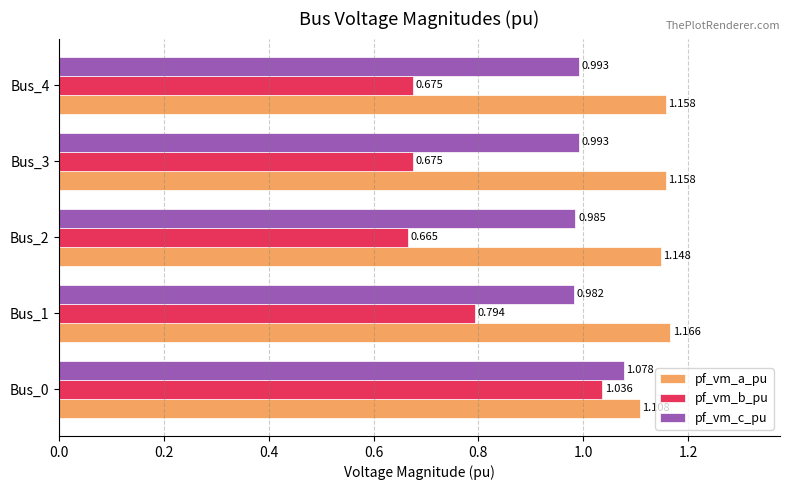

Which series has the largest total across all categories?

pf_vm_a_pu